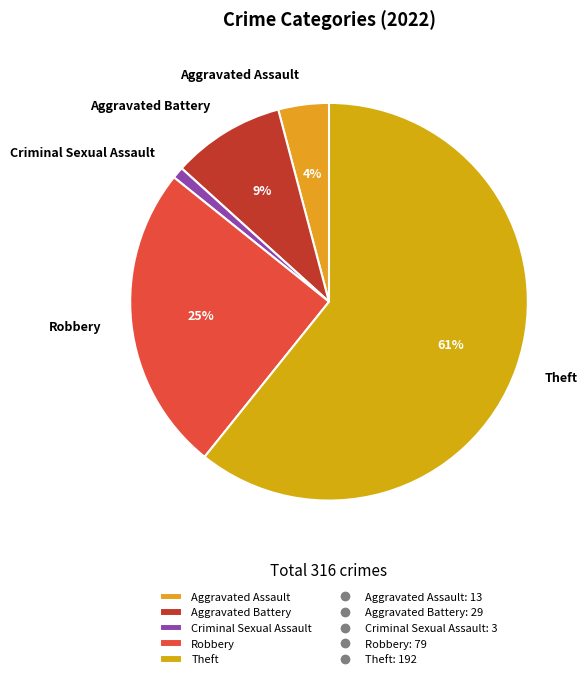

Count the number of slices in the pie.

5